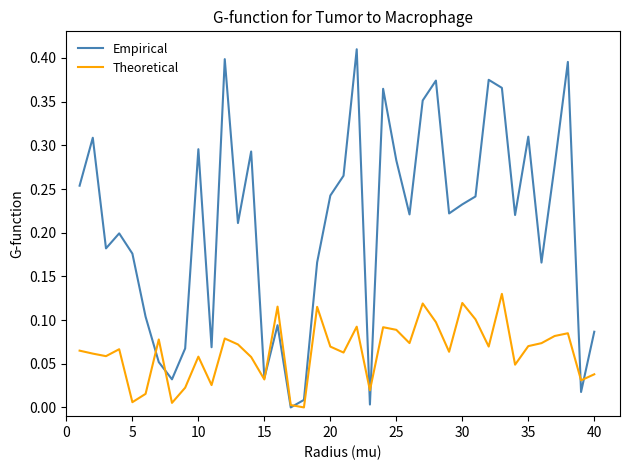

Which series has the largest total across all categories?

Empirical